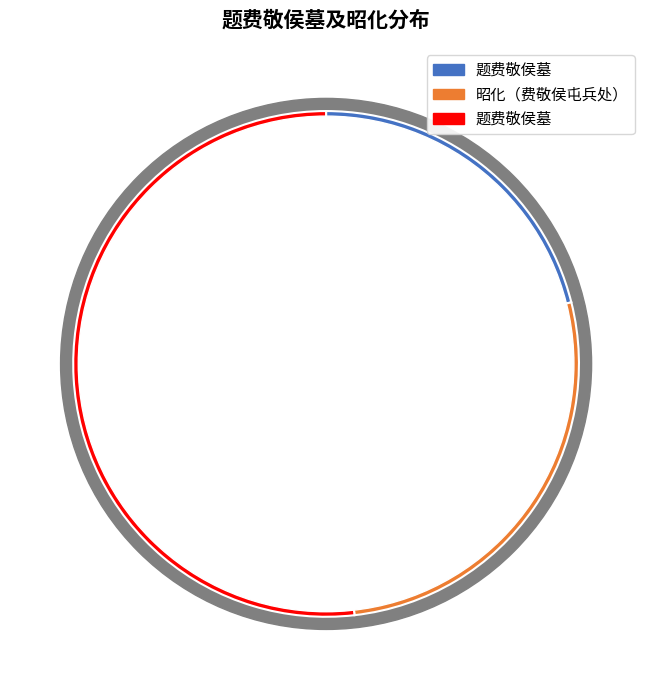

Is 题费敬侯墓 the majority of the pie?

Yes